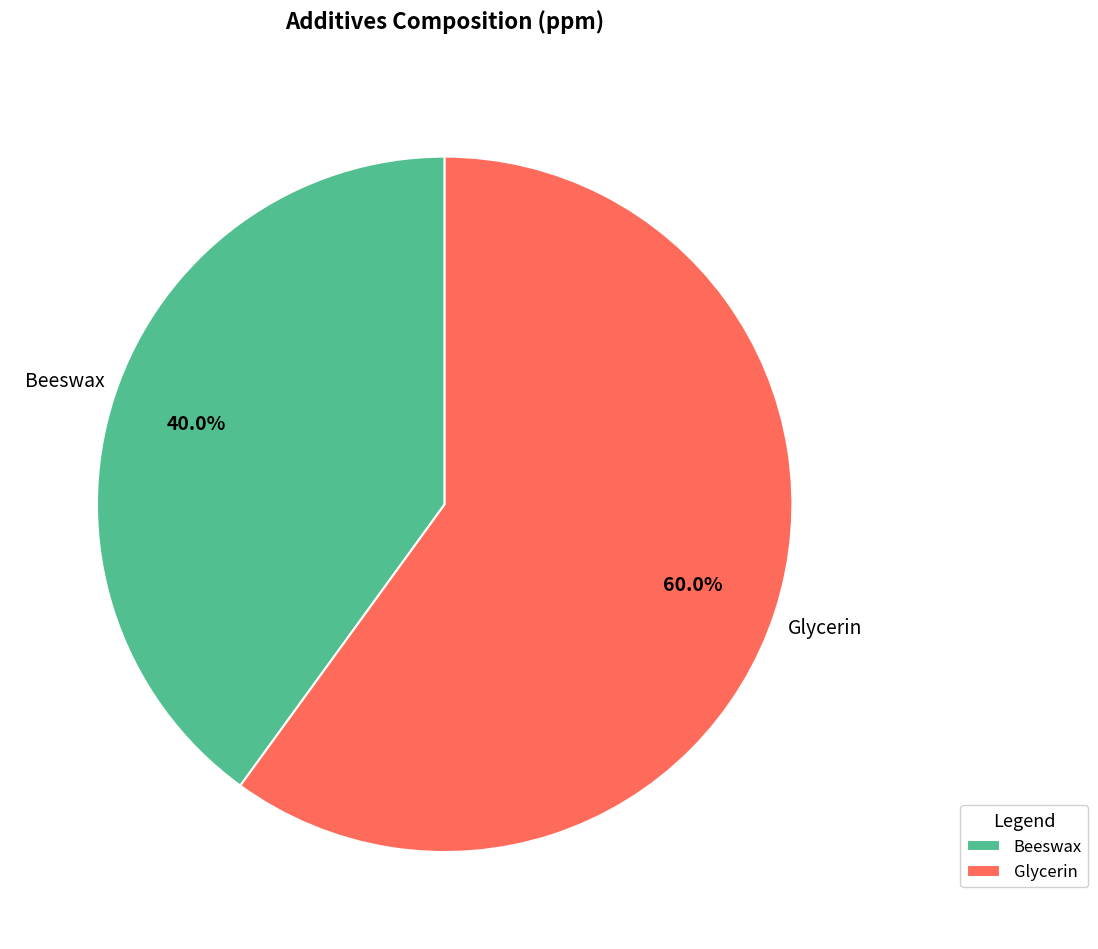

Rank the categories by value from lowest to highest.

Beeswax, Glycerin